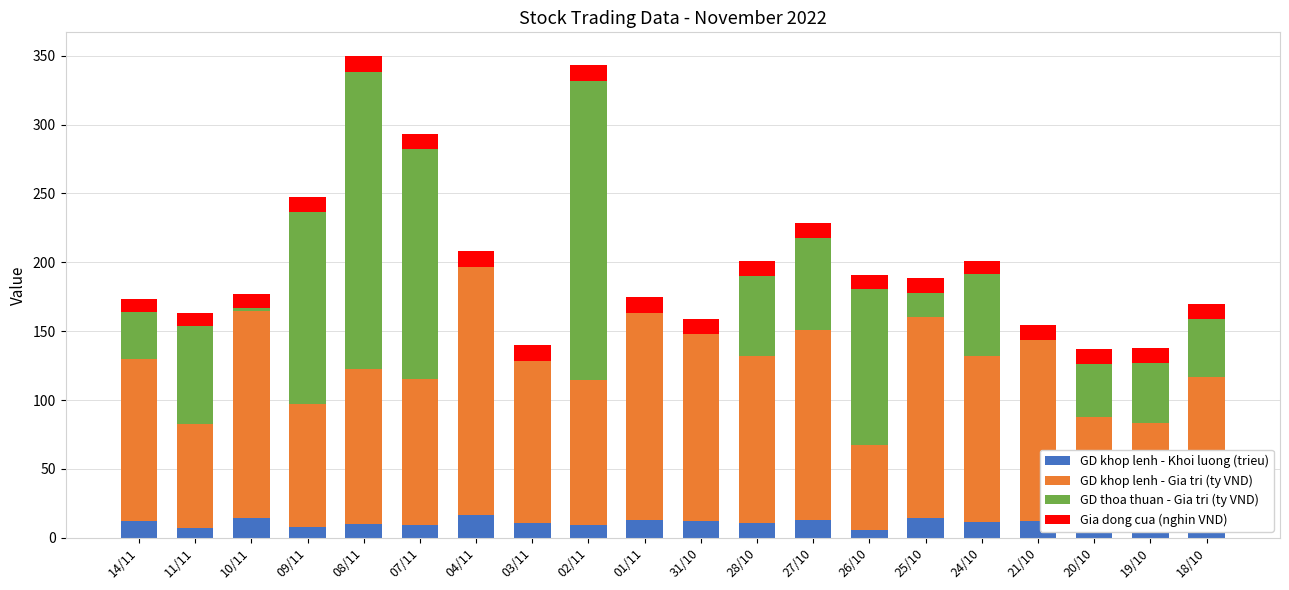

True or false: GD khop lenh - Khoi luong (trieu) has a value of 9.3 at 18/10.

True